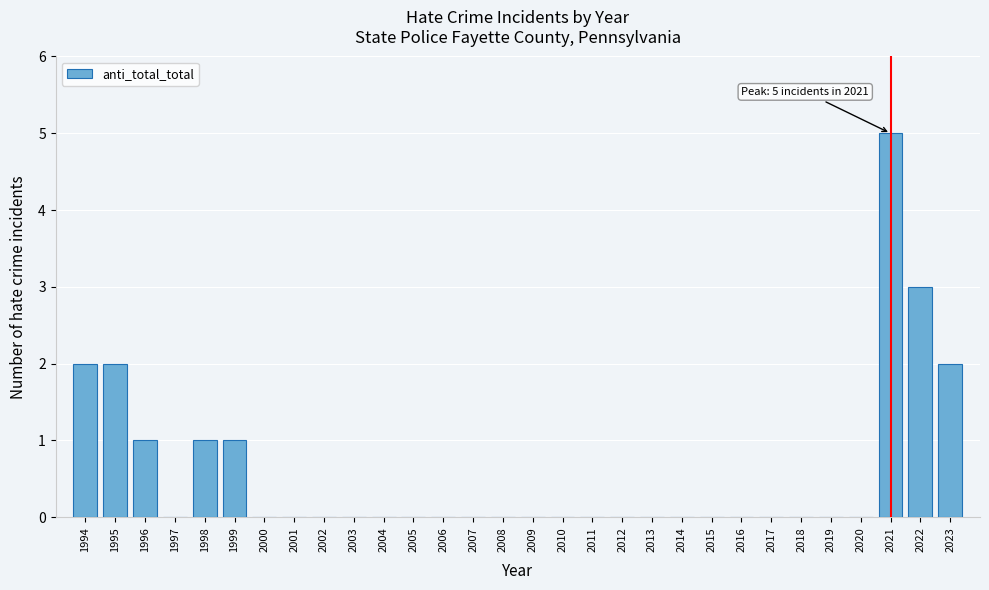

Reading left to right, list all the values displayed in this chart.

1994=2	1995=2	1996=1	1997=0	1998=1	1999=1	2000=0	2001=0	2002=0	2003=0	2004=0	2005=0	2006=0	2007=0	2008=0	2009=0	2010=0	2011=0	2012=0	2013=0	2014=0	2015=0	2016=0	2017=0	2018=0	2019=0	2020=0	2021=5	2022=3	2023=2